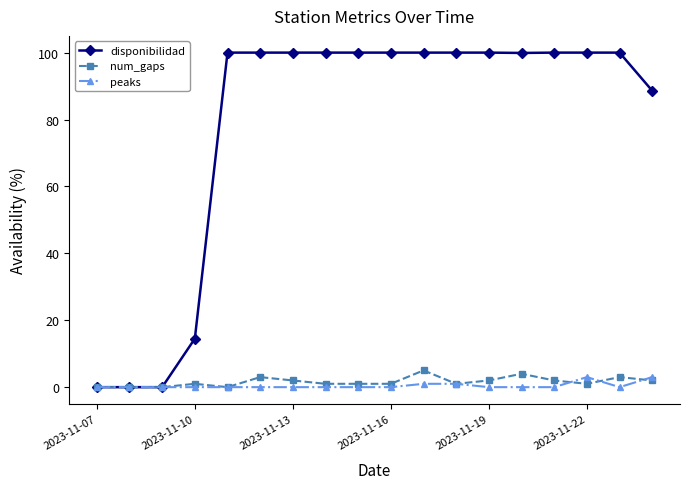

Which series has the largest total across all categories?

disponibilidad